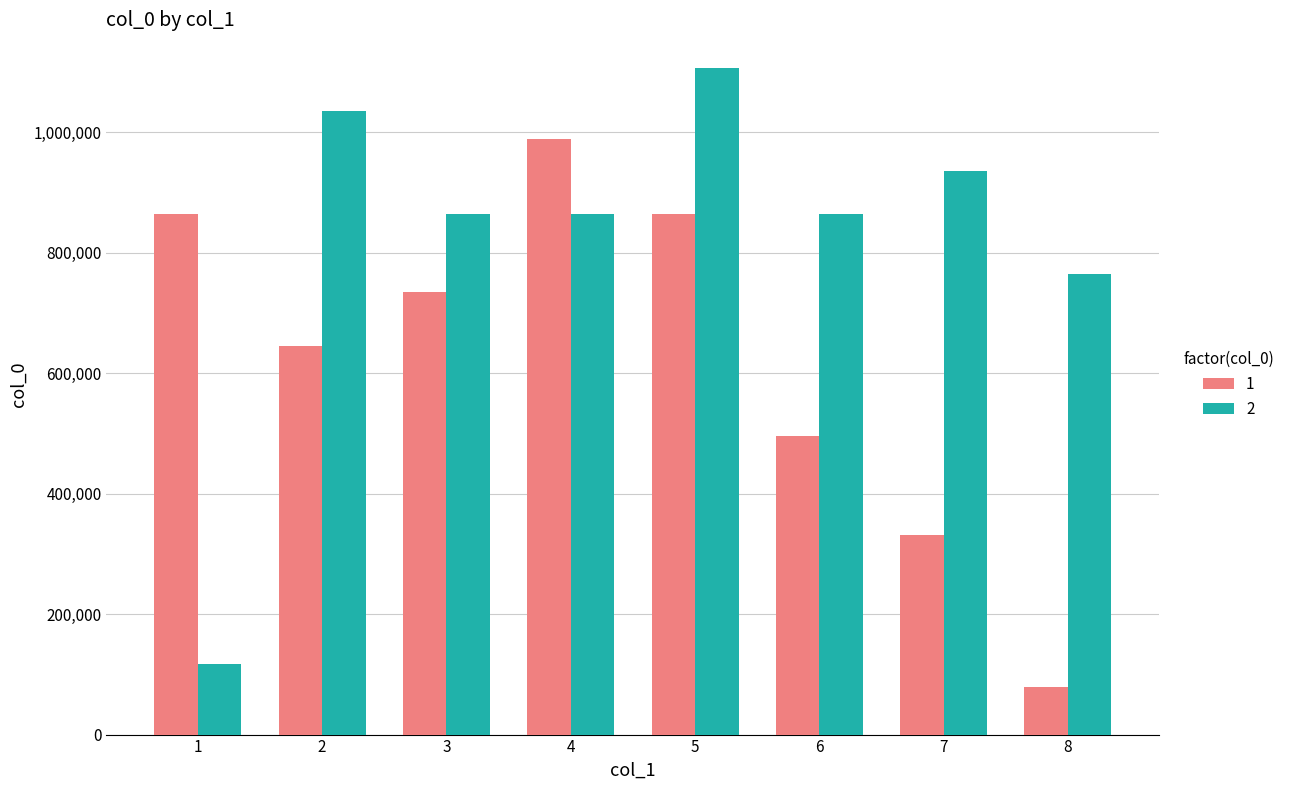

What is the difference between the highest and lowest values at 6?

368617